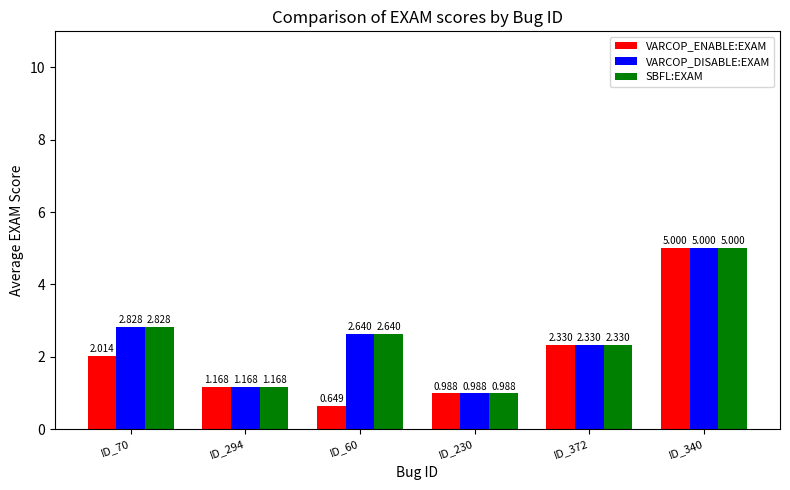

What is the maximum value for VARCOP_ENABLE:EXAM?

5.0